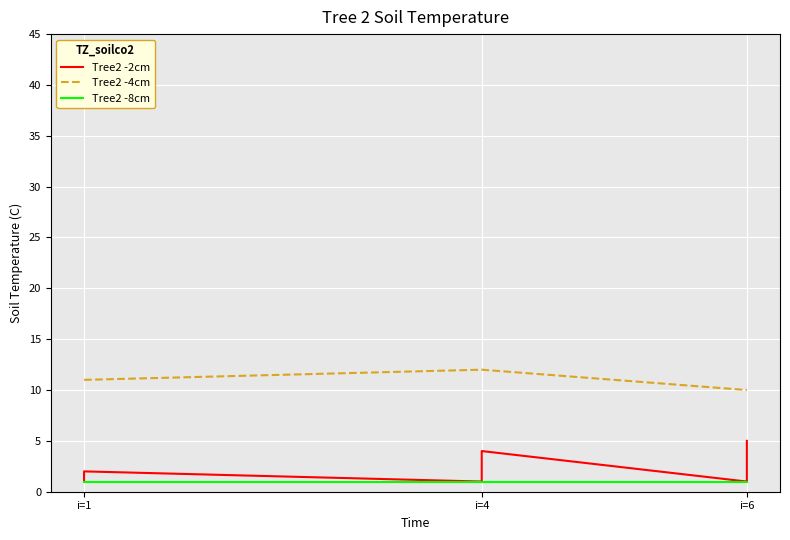

Reading left to right, what are all the values shown in this chart?

Tree2 -2cm: 1	2	1	2	3	4	1	2	3	4	5
Tree2 -4cm: 11	11	12	12	12	12	10	10	10	10	10
Tree2 -8cm: 1	1	1	1	1	1	1	1	1	1	1